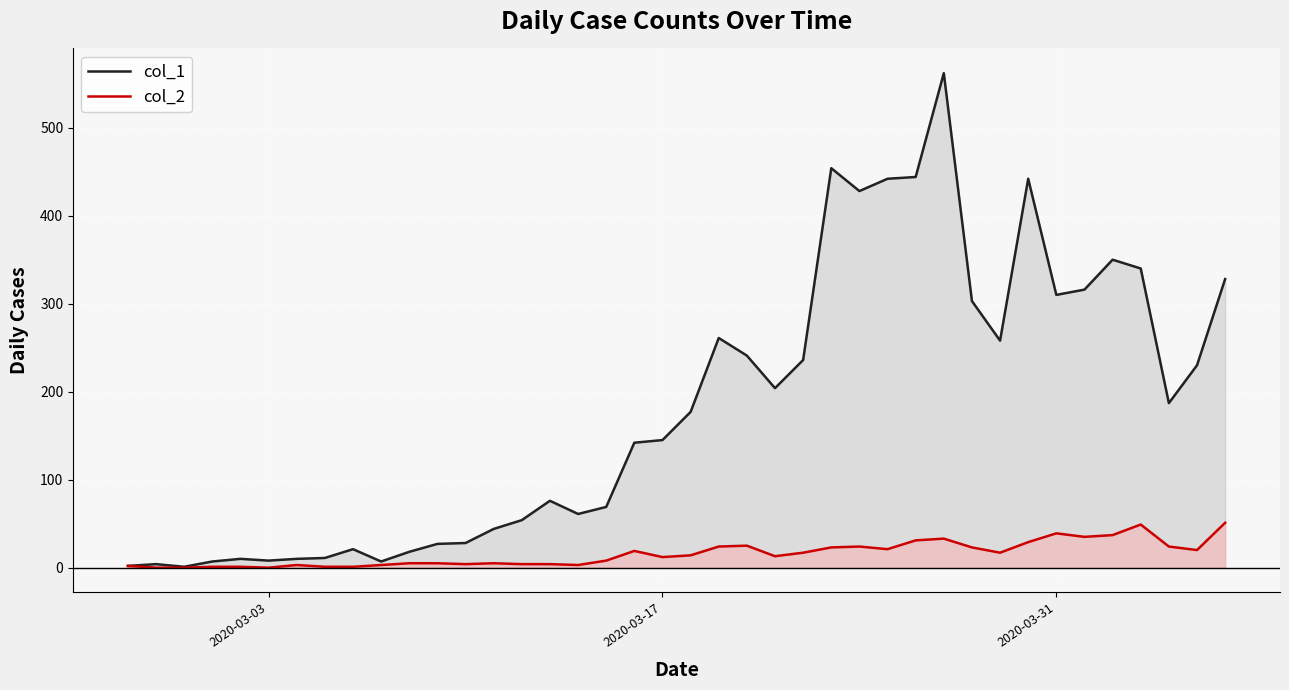

How many lines are shown in the chart?

2